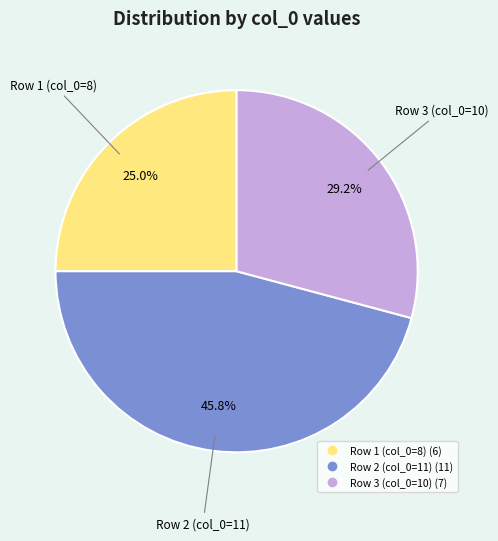

Is there a majority slice in this chart?

No